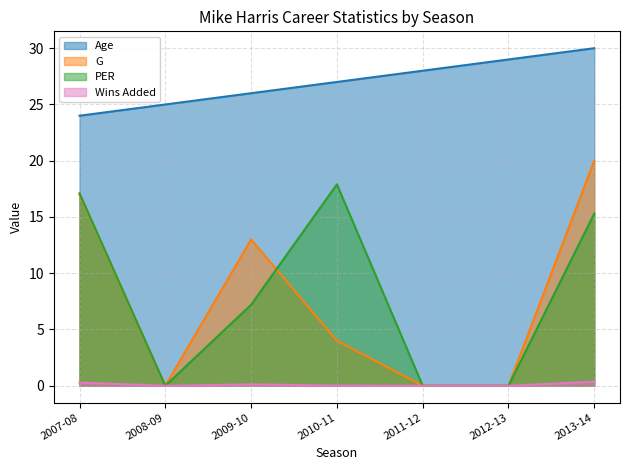

What is the difference between the maximum and minimum values in the Age series?

6.0